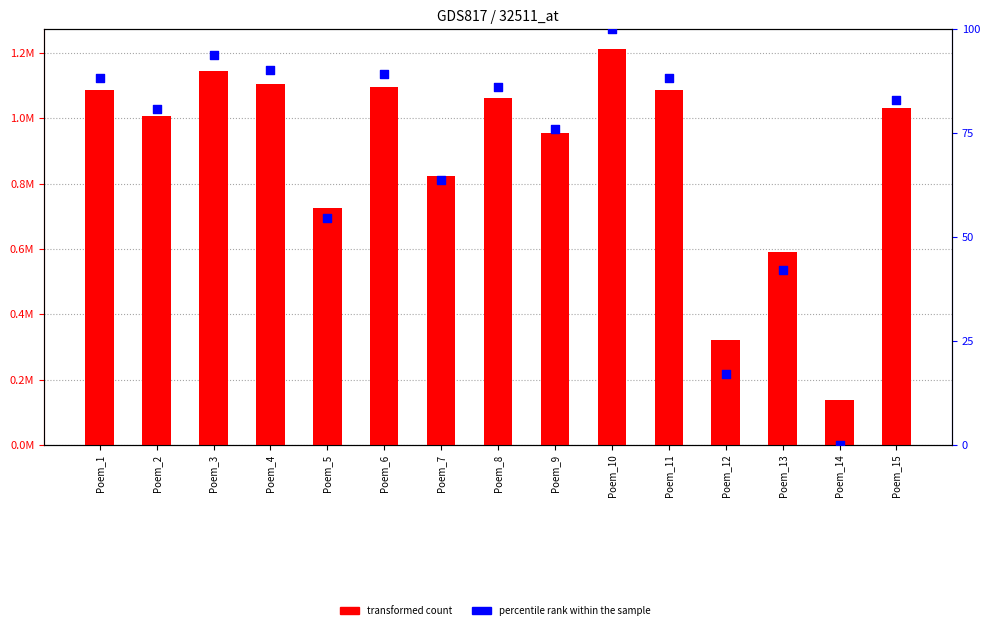

Which series has the largest total across all categories?

transformed count